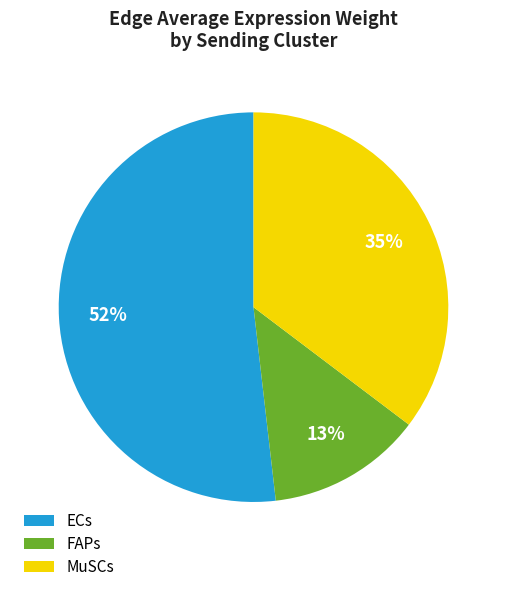

Is there a majority slice in this chart?

Yes